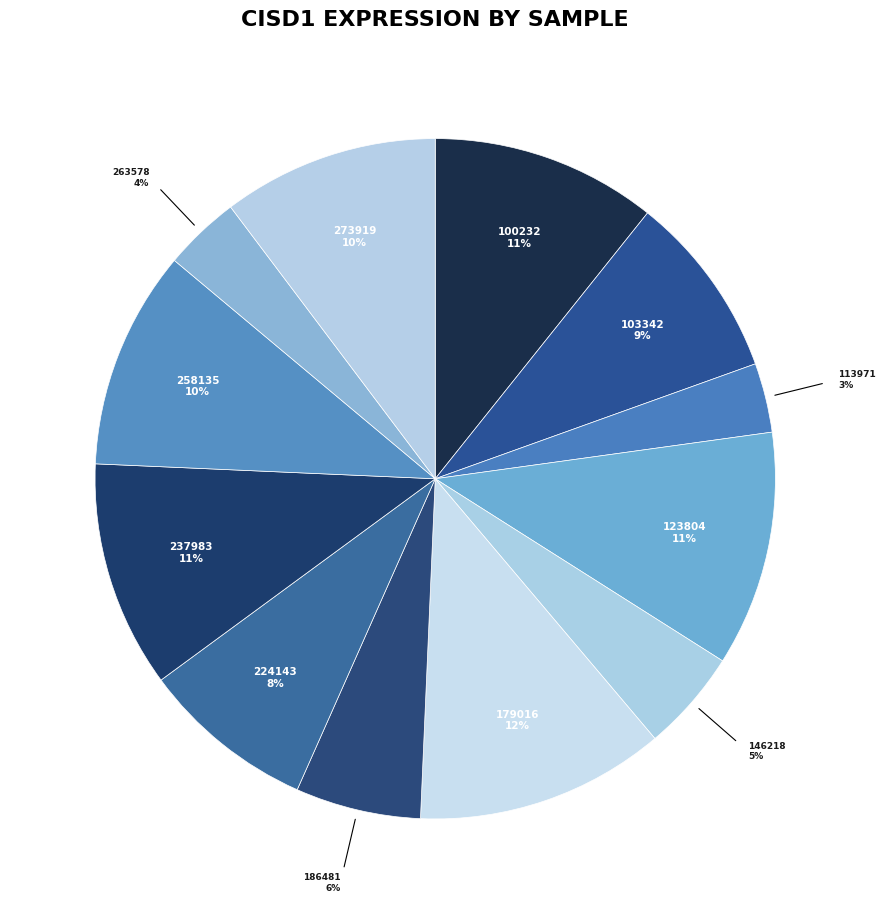

How many segments does this pie chart have?

12